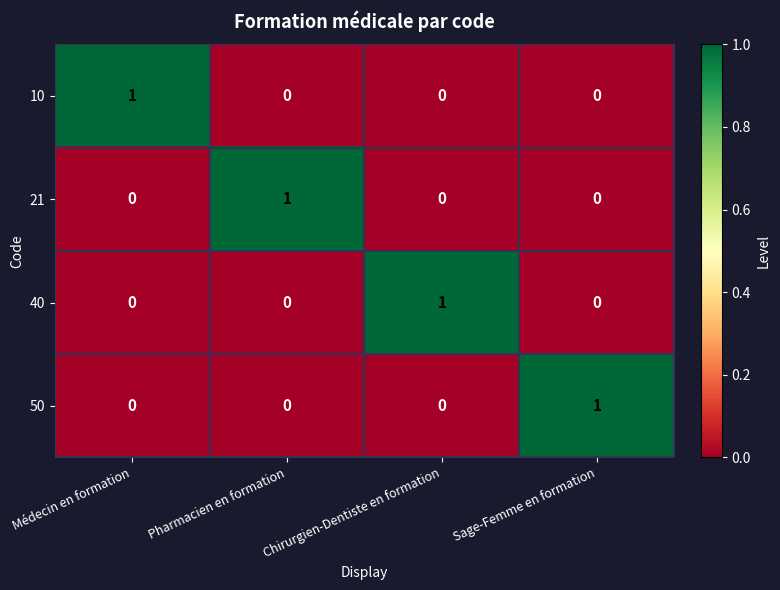

At how many categories does at least one series exceed 0?

4